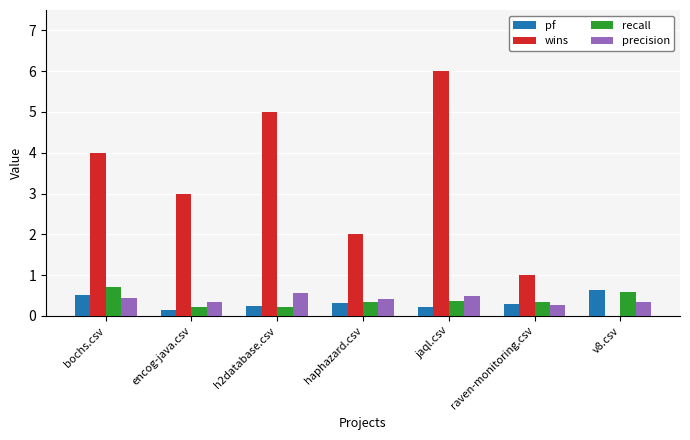

At which category is the sum across all series the highest?

jaql.csv